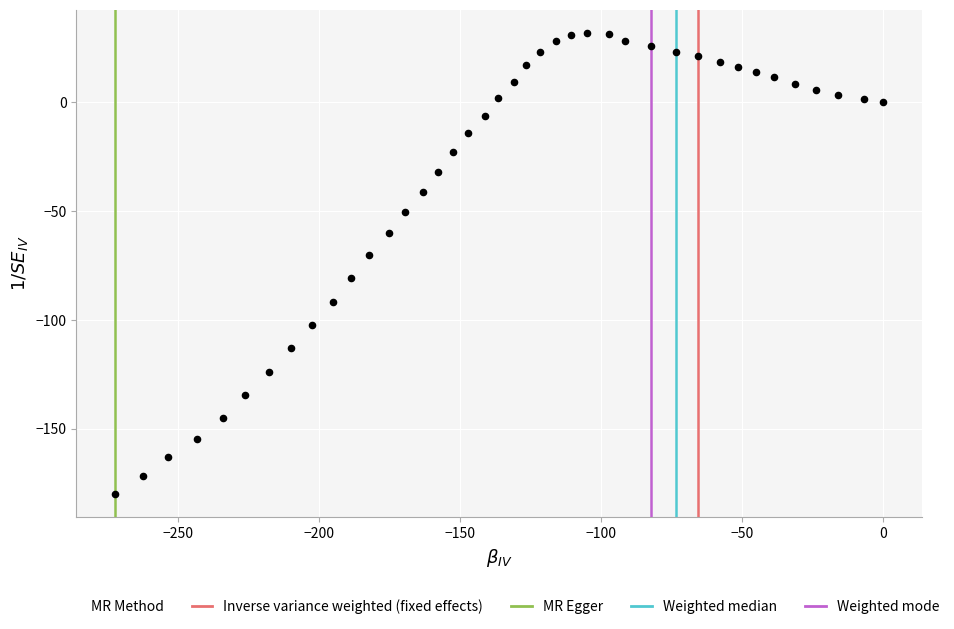

What is the range of X values (max minus min)?

272.4